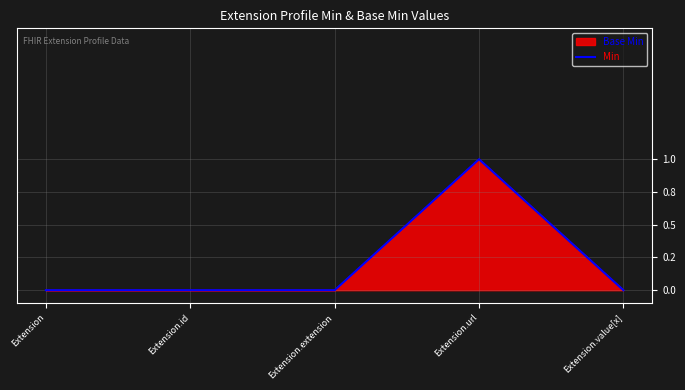

What is the maximum value shown in the chart?

1